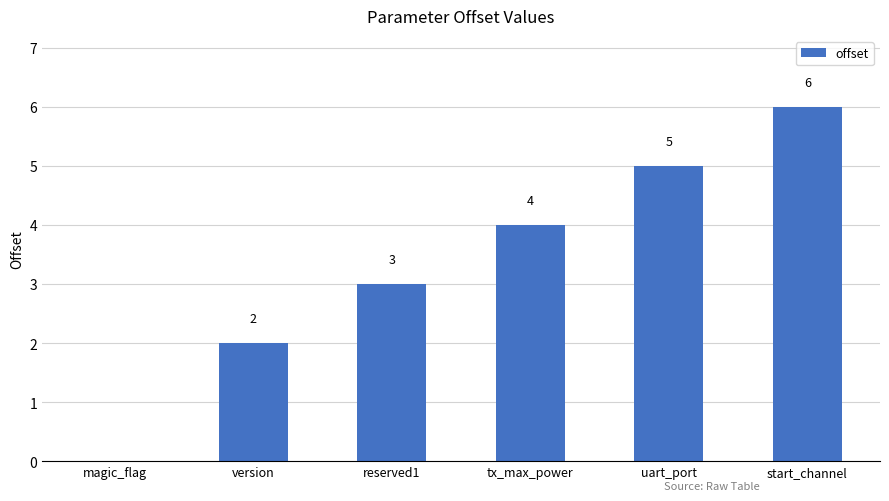

At which category does the chart reach its peak across all series?

start_channel